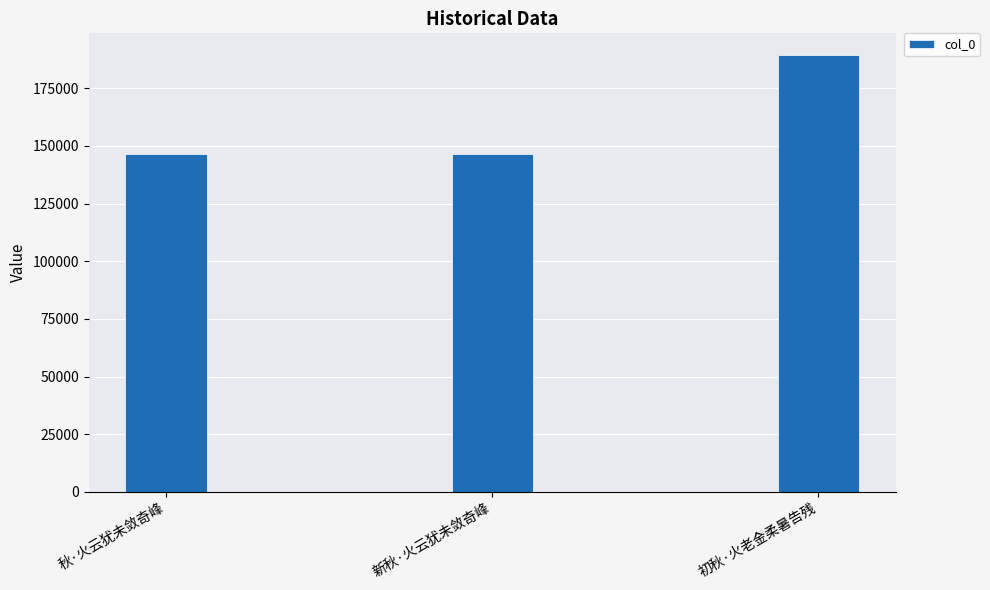

How many bars are there in total?

3